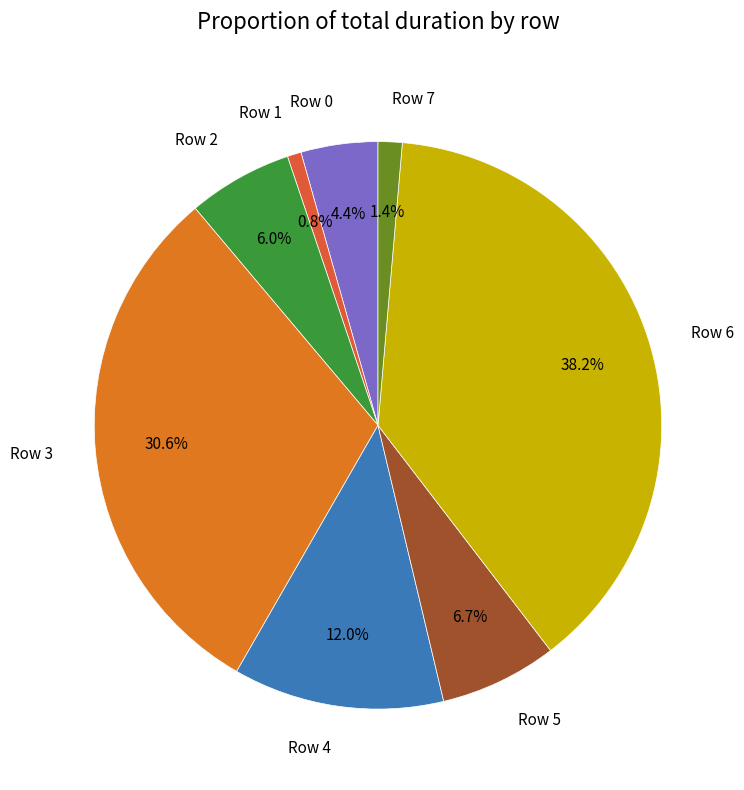

Count the number of slices in the pie.

8